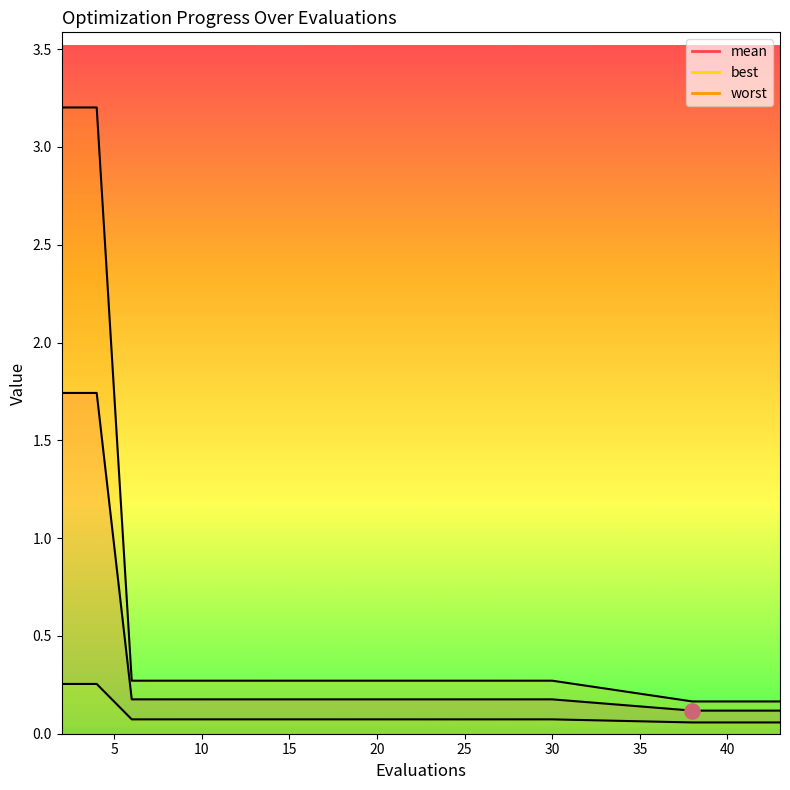

At how many categories does at least one series exceed 2?

2